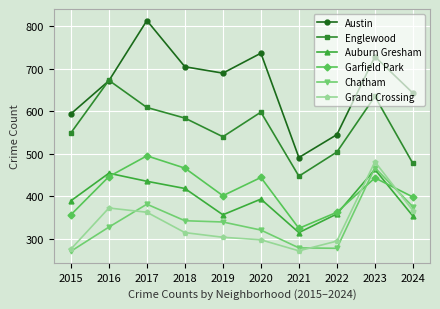

True or false: Austin and Grand Crossing cross at least once.

False